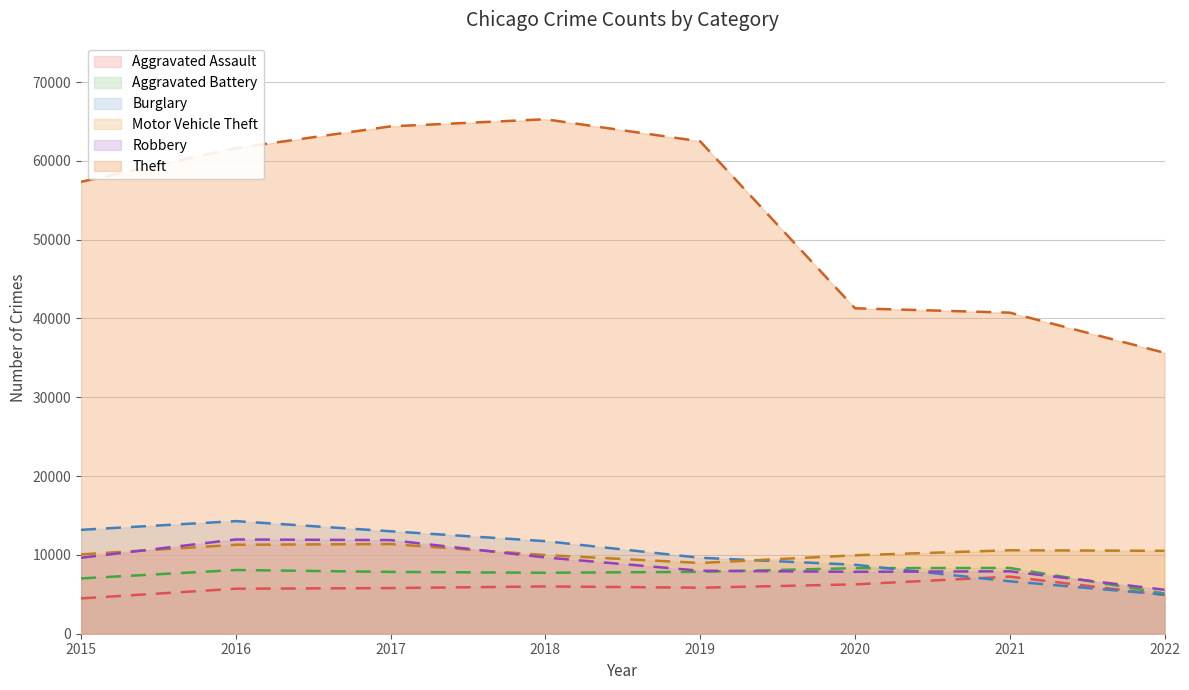

True or false: Aggravated Assault has a value of 6001 at 2018.

True